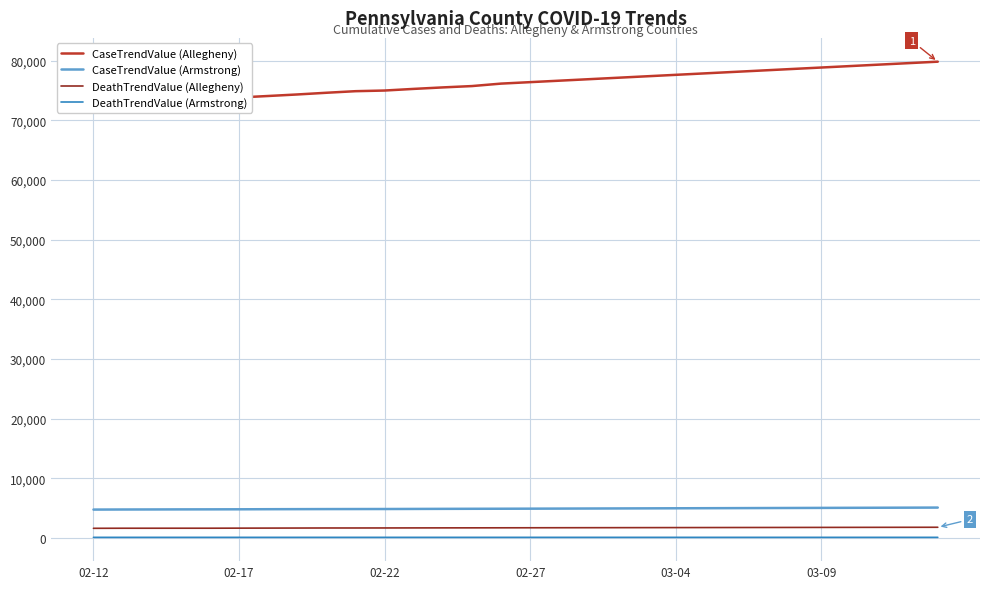

What is the lowest value of the CaseTrendValue (Armstrong) series?

4768